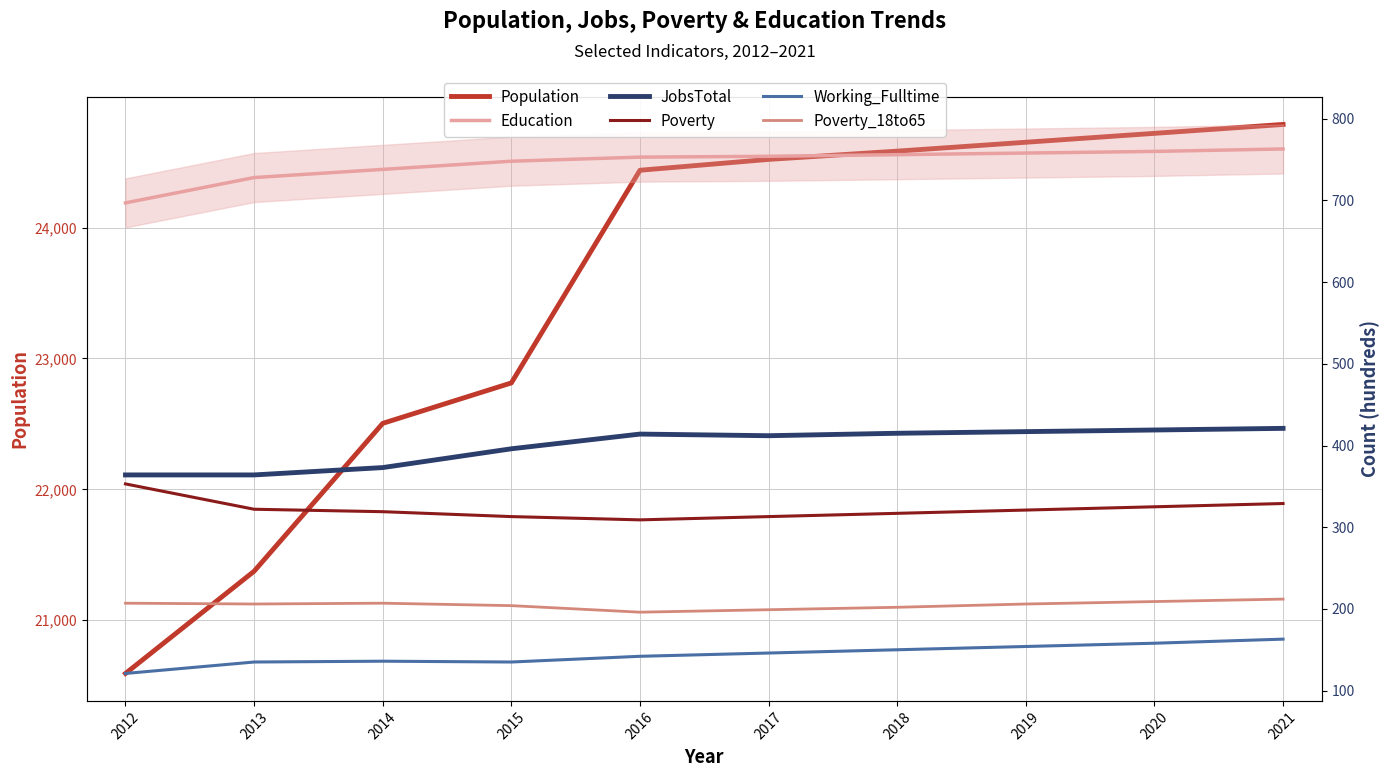

Is the value of Education at 2021 greater than the value of Working_Fulltime at 2016?

Yes